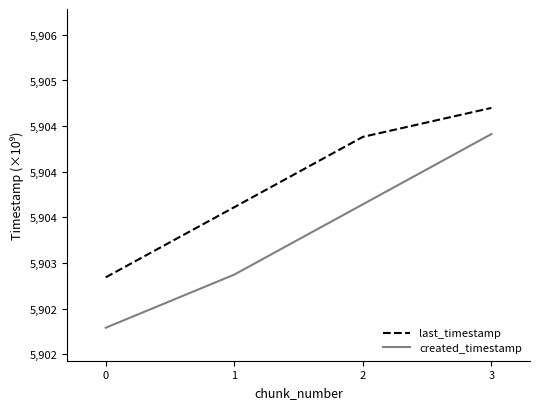

True or false: last_timestamp and created_timestamp intersect in this chart.

False